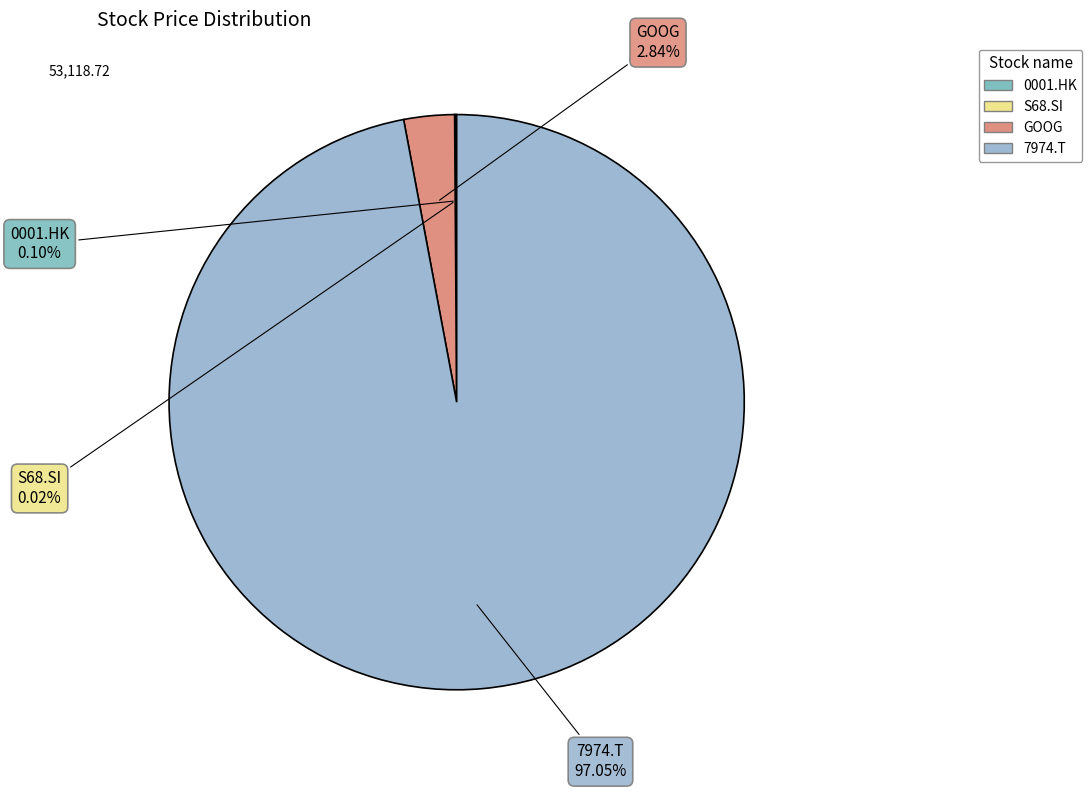

Which category accounts for the majority?

7974.T